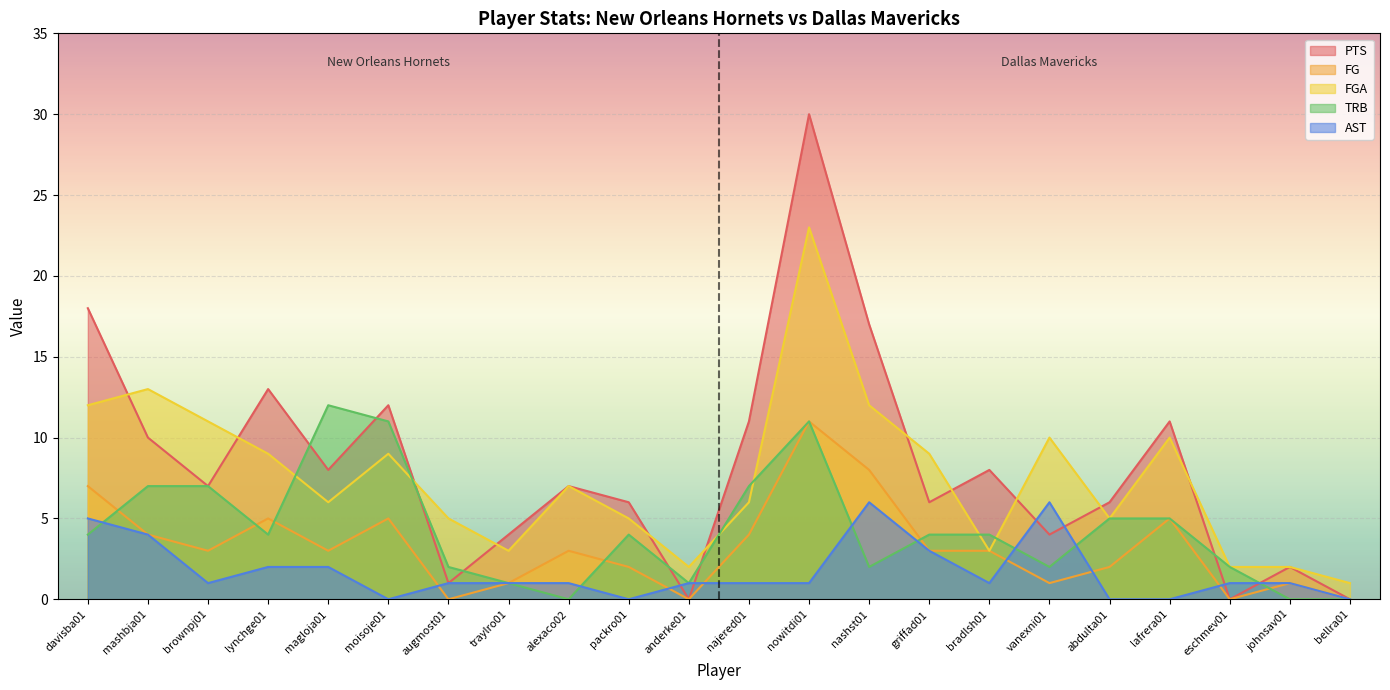

What position from the right is johnsav01?

2